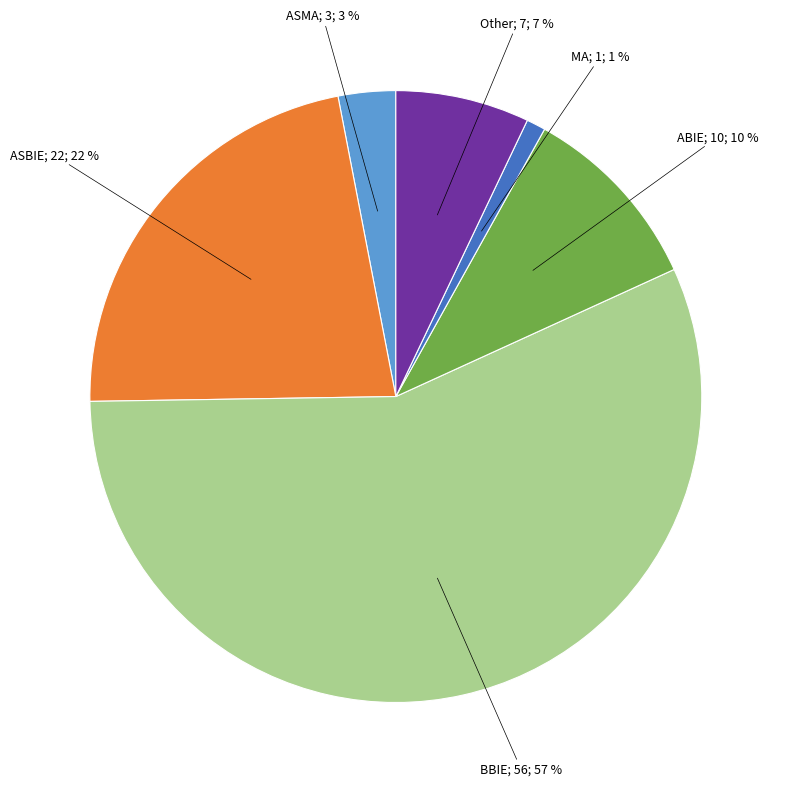

Does any single category account for the majority?

Yes